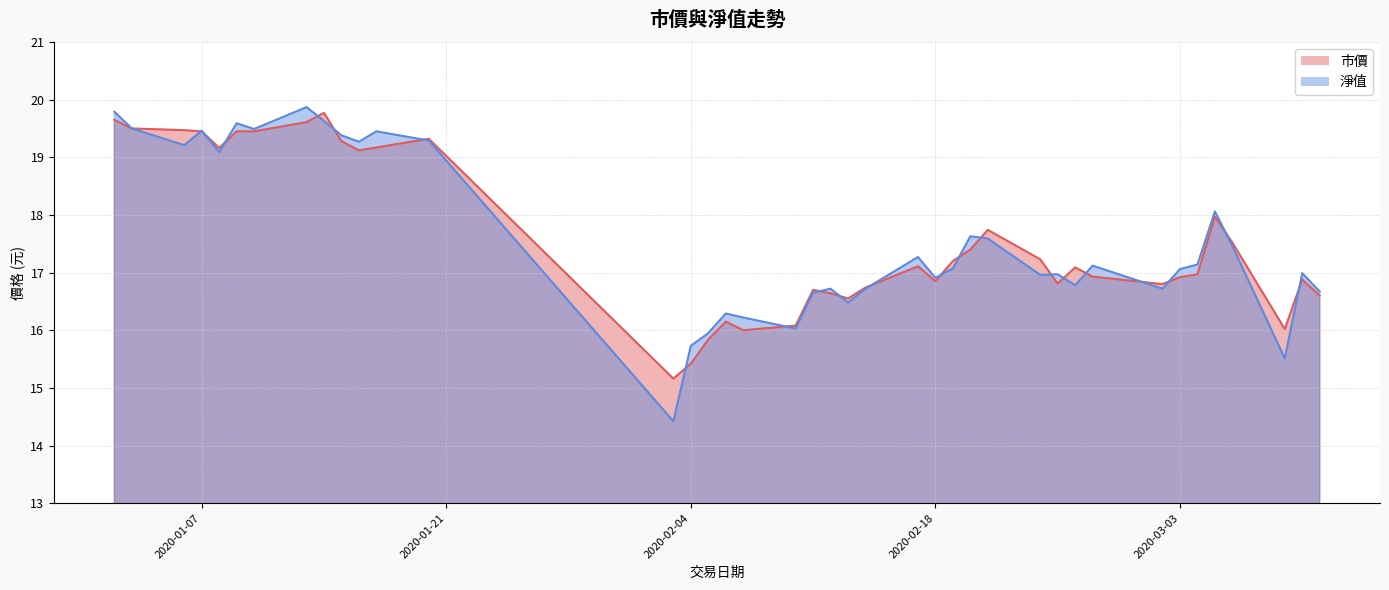

Reading left to right, extract all data points from this chart.

市價: 19.6	19.5	19.5	19.4	19.2	19.4	19.4	19.6	19.8	19.3	19.1	19.2	19.3	15.2	15.4	15.8	16.1	16.0	16.1	16.7	16.6	16.6	16.7	17.1	16.9	17.2	17.4	17.7	17.2	16.8	17.1	16.9	16.8	16.9	17.0	18.0	17.5	16.0	16.9	16.6
淨值: 19.8	19.5	19.2	19.5	19.1	19.6	19.5	19.9	19.6	19.4	19.3	19.4	19.3	14.4	15.7	15.9	16.3	16.2	16.0	16.6	16.7	16.5	16.7	17.3	16.9	17.1	17.6	17.6	17.0	17.0	16.8	17.1	16.7	17.1	17.1	18.1	17.5	15.5	17.0	16.7